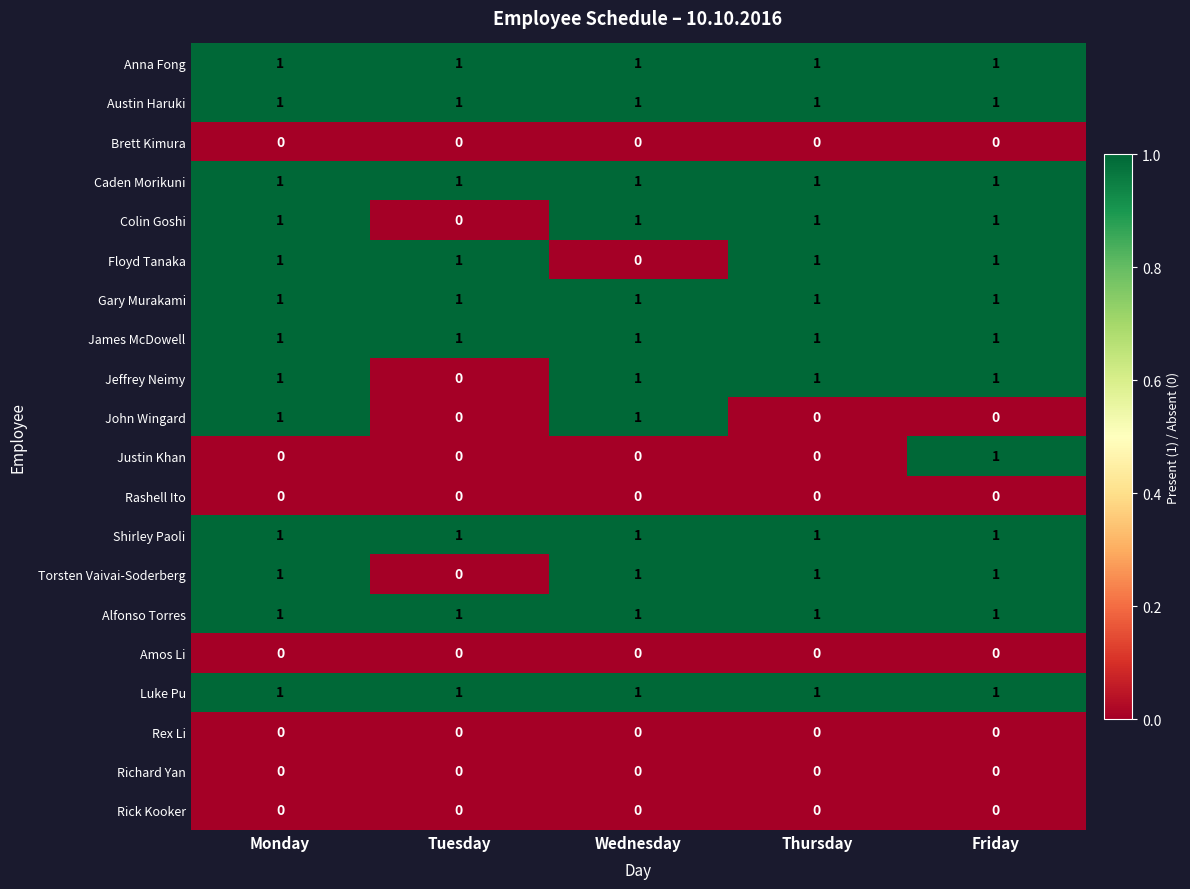

The Floyd Tanaka series shows 0 at Tuesday. True or false?

False